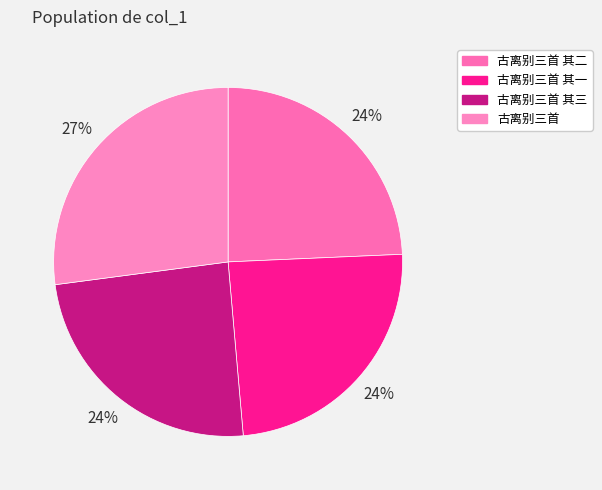

To the nearest percent, what is the difference between the largest and smallest slice percentages?

3%